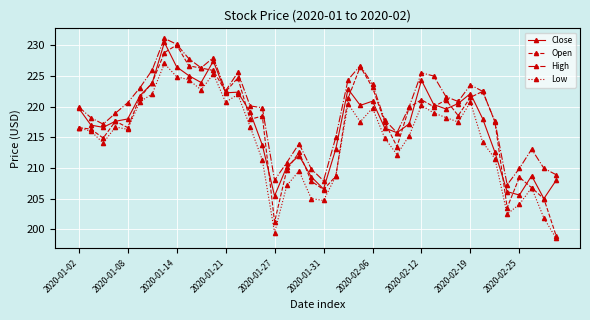

What is the value of the Low point at the 8th from the left?

227.0